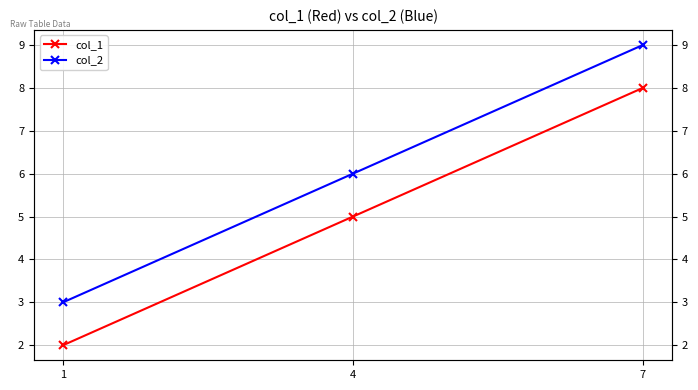

Is it true that col_2 equals 9 at 7?

True